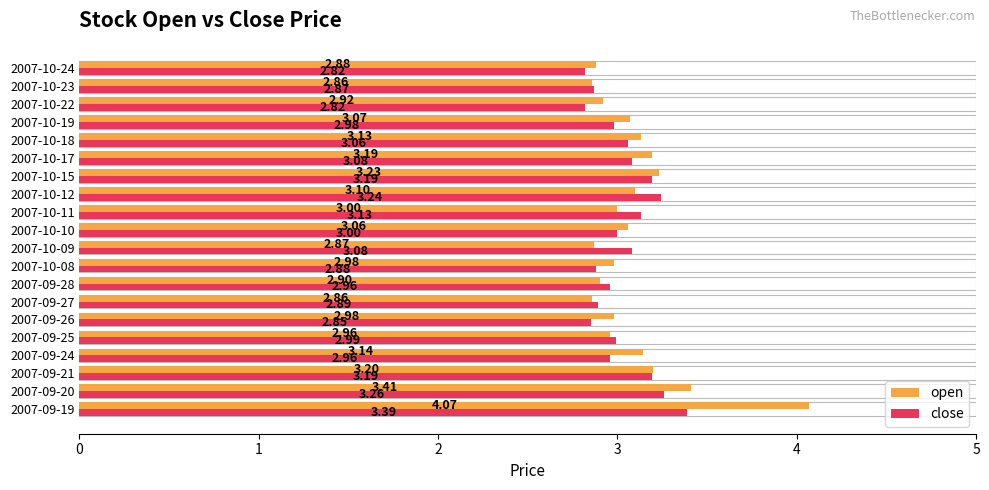

At 2007-09-20, list the series in order from largest to smallest.

open, close